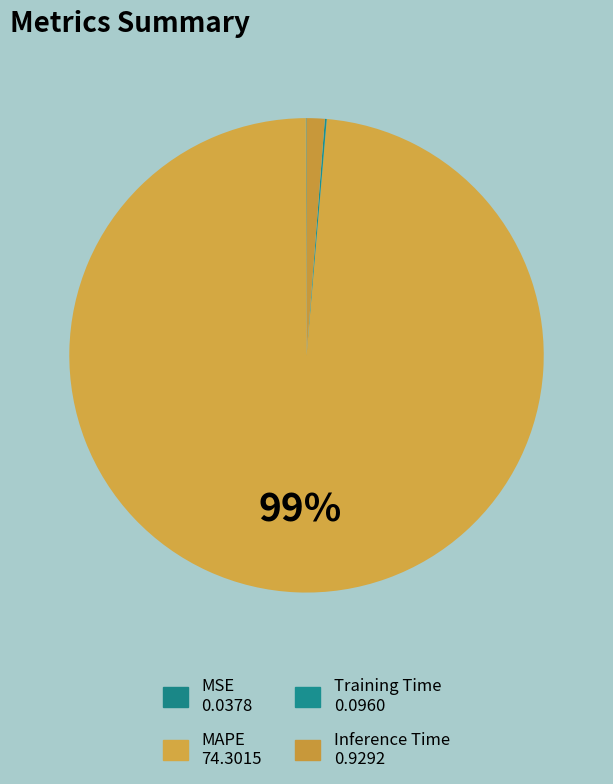

The Training Time slice represents 1% of the pie. True or false?

False